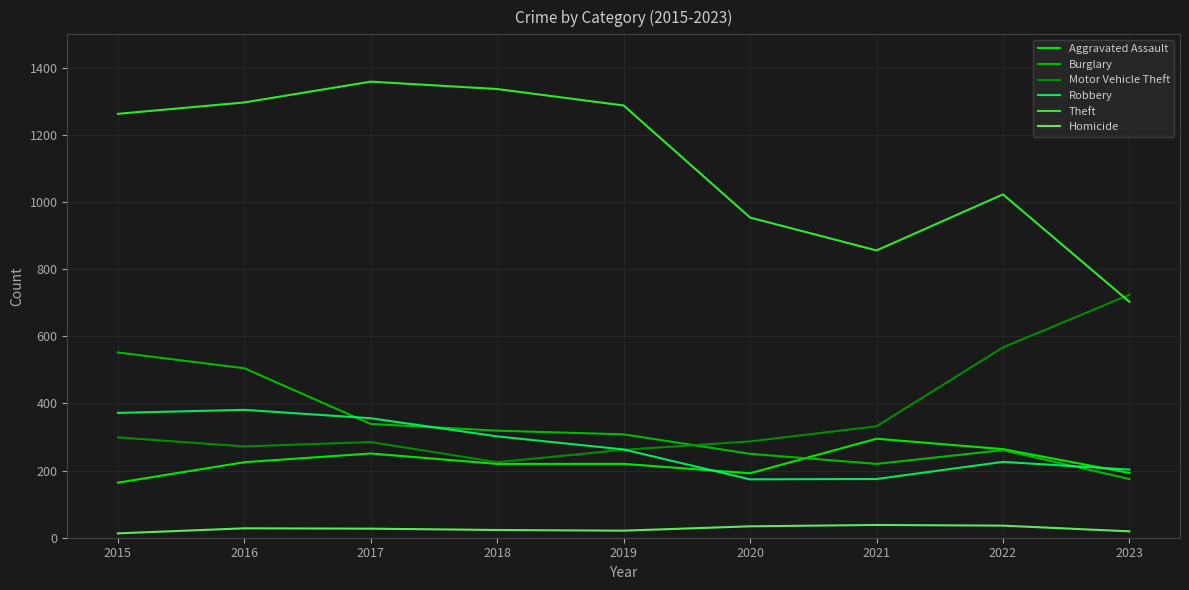

What is the maximum value for Burglary?

552